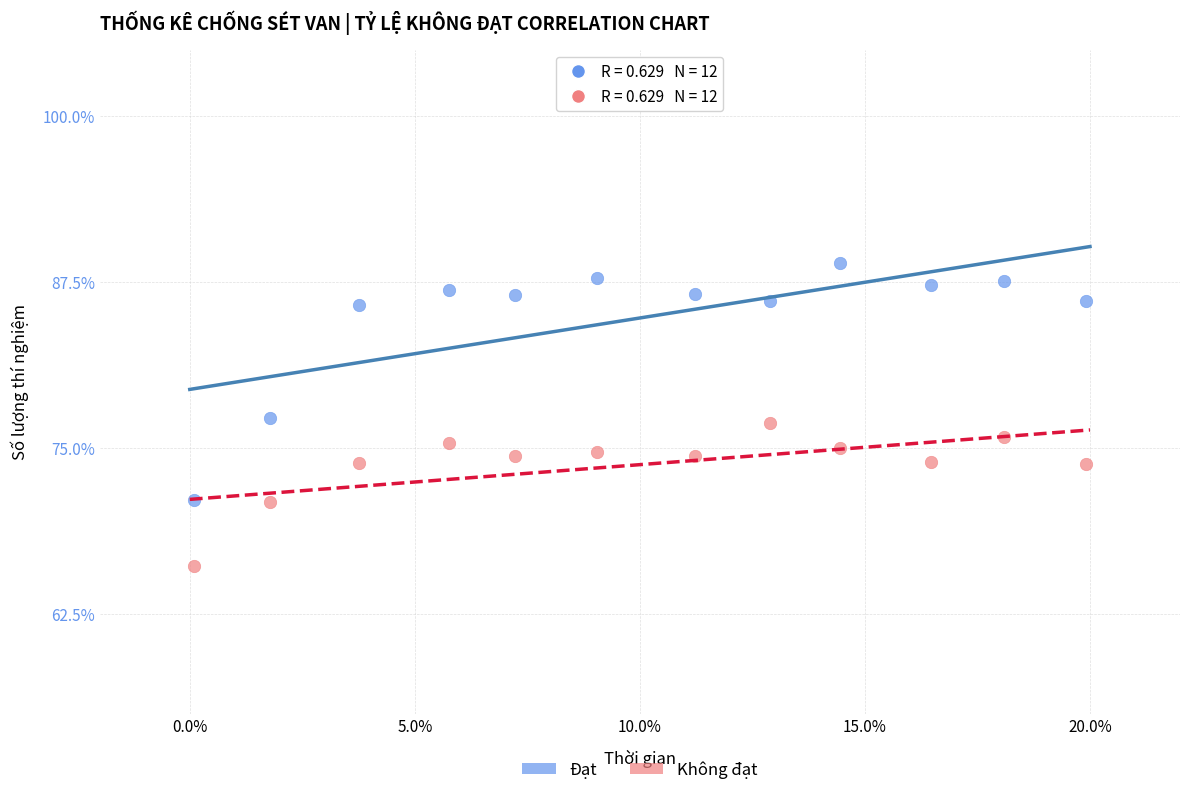

Across all data points, what is the range of Y values (max minus min)?

22.8